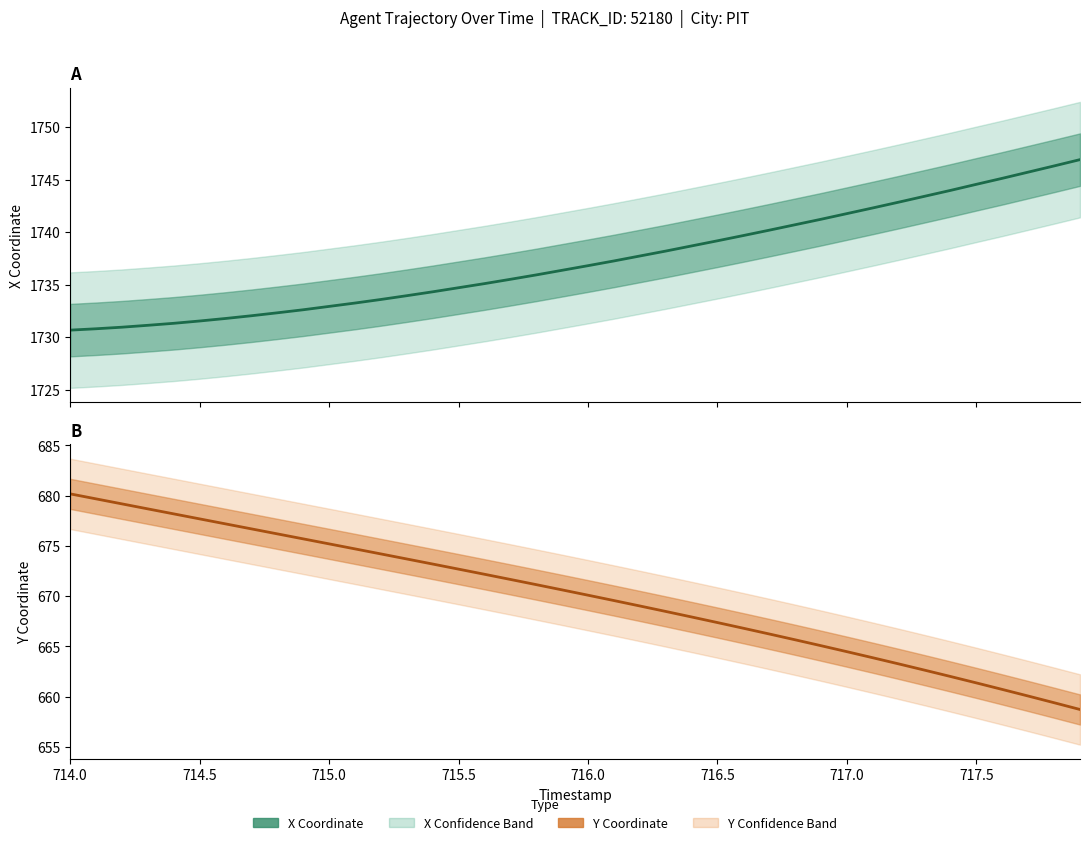

What is the difference between the highest and lowest values at 714.0?

1050.5